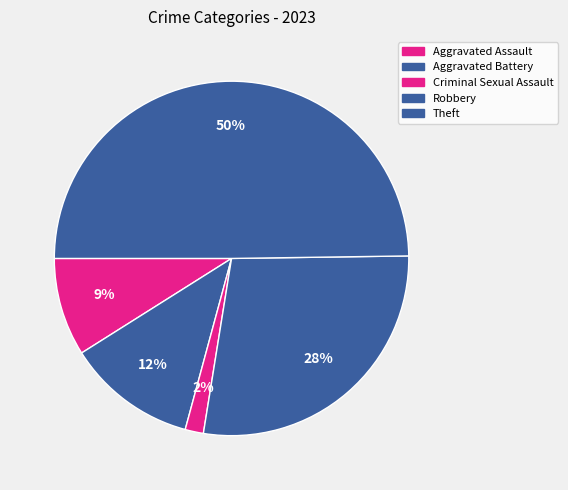

To the nearest percent, what is the difference between the largest and smallest slice percentages?

48%